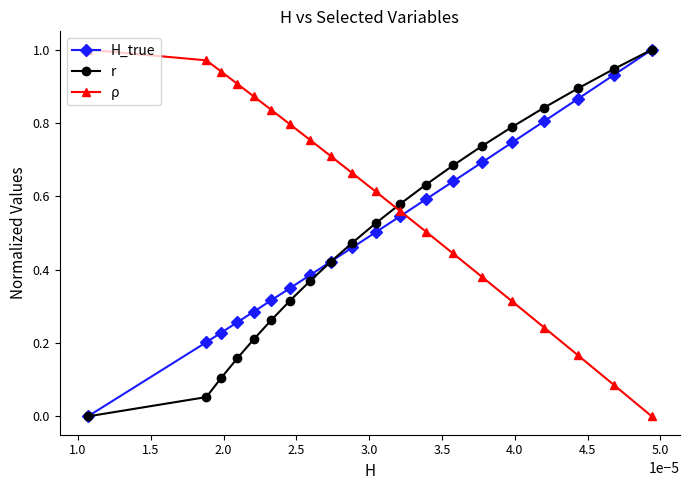

True or false: H_true has more than 2 points higher than both neighbors.

False